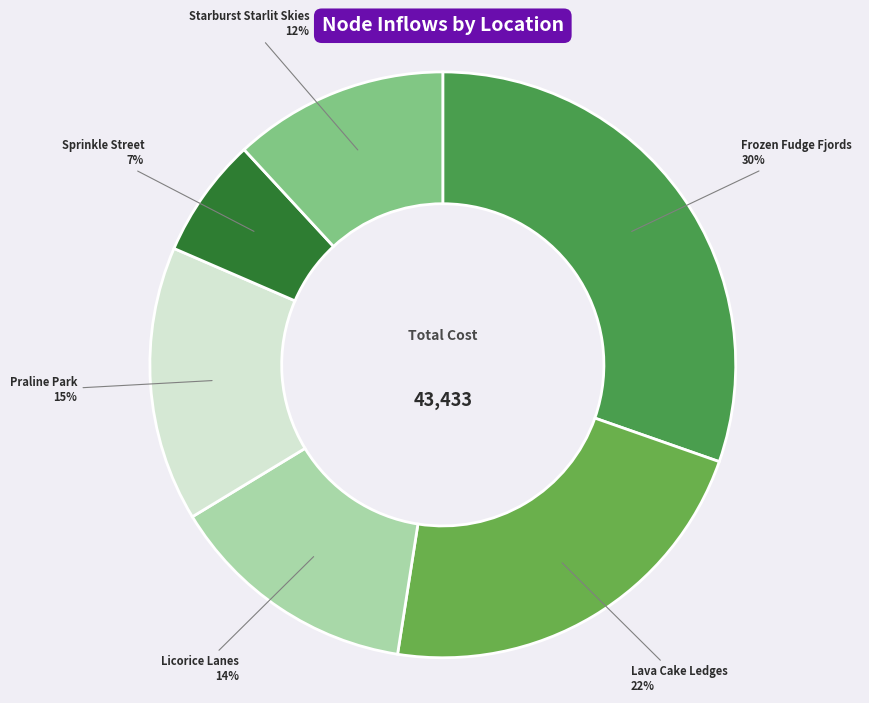

Which category has the smallest portion of the pie?

Sprinkle Street